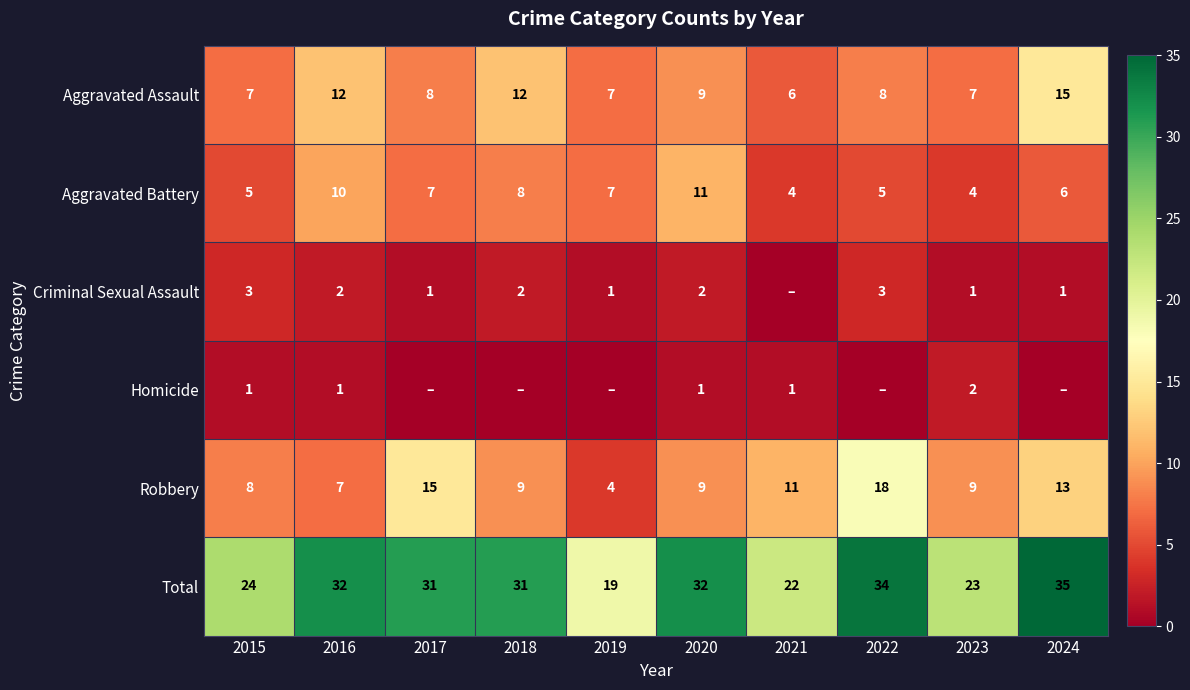

Is it true that Robbery equals 8 at 2015?

True